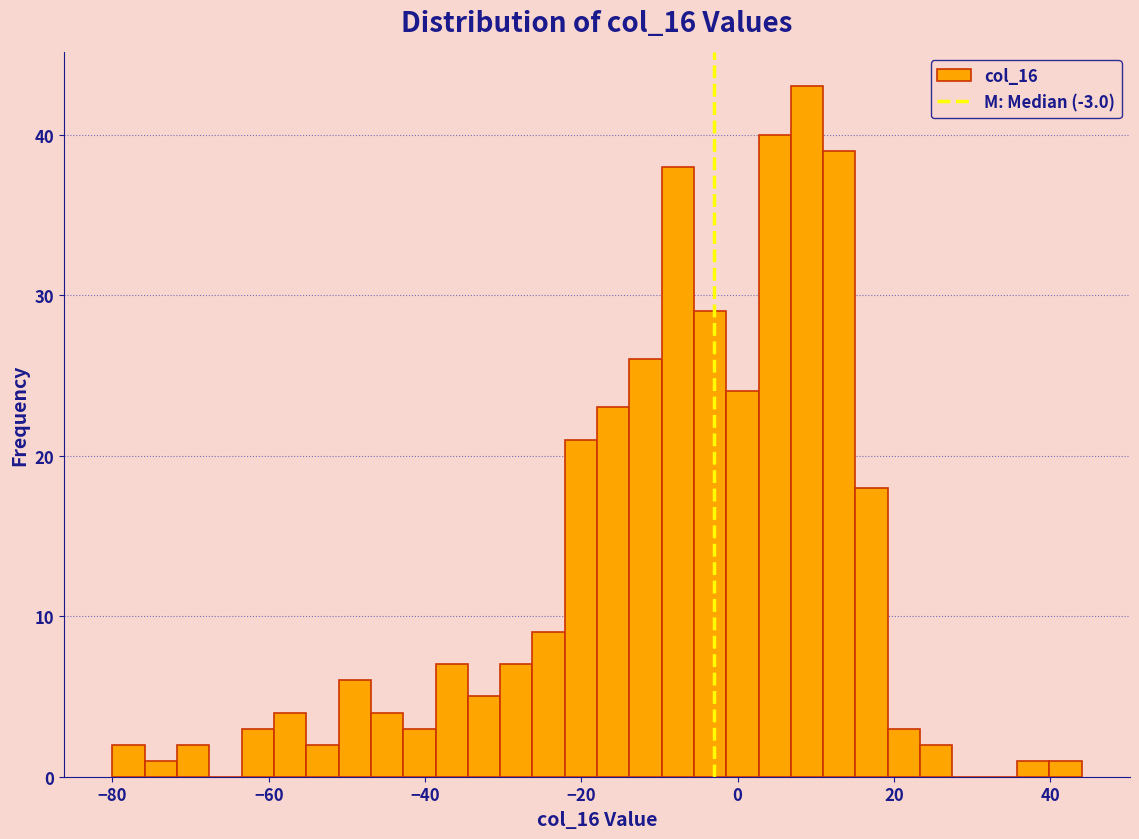

Read against the x-axis, roughly where is the centre of the tallest bar?

8